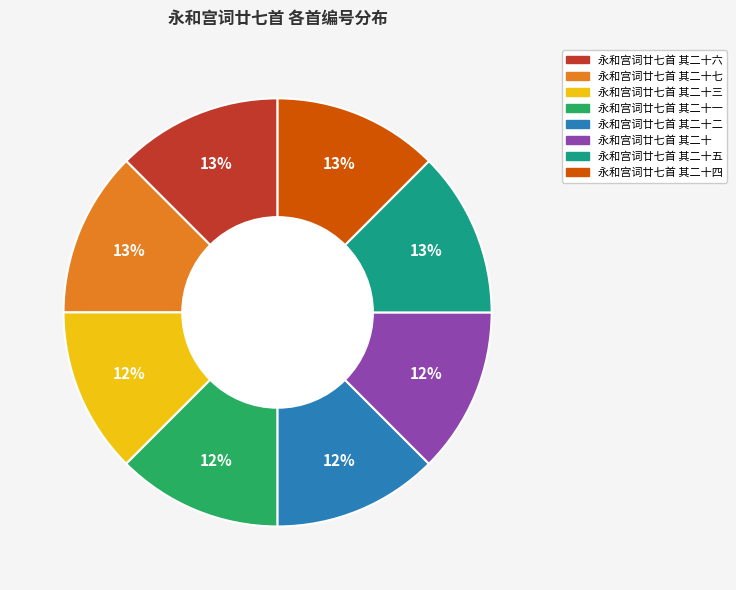

Does any single category account for the majority?

No